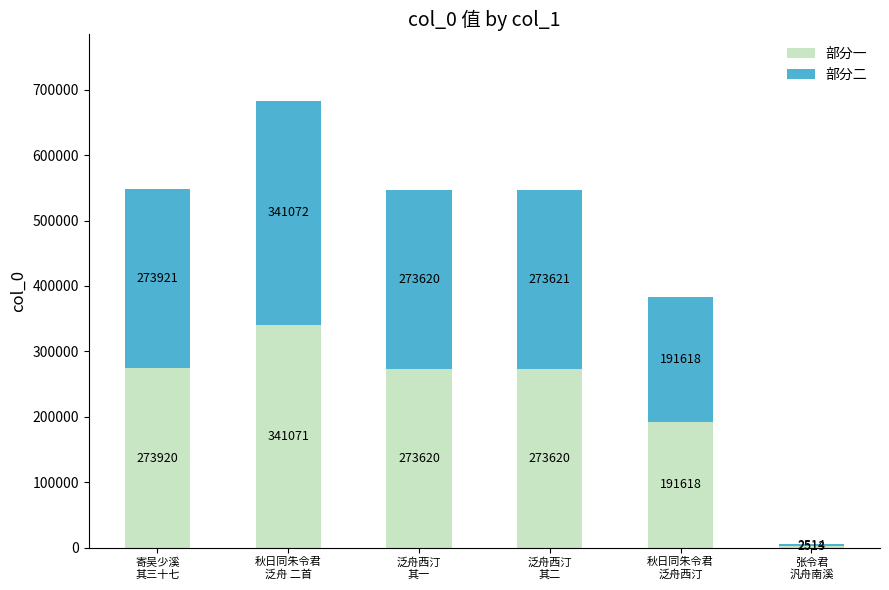

Reading left to right, transcribe the values for 部分一.

273920	341071	273620	273620	191618	2513